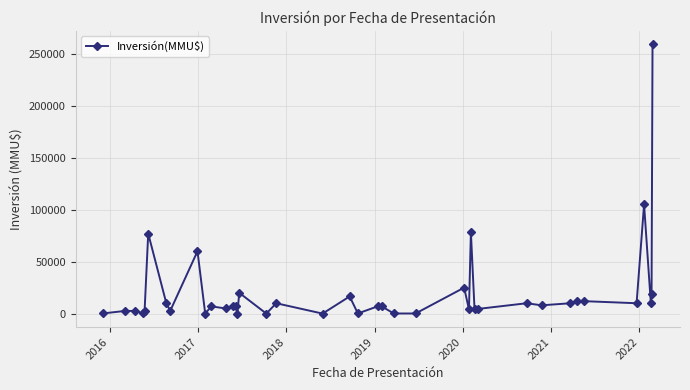

What is the value of the 3rd point from the left?

2600